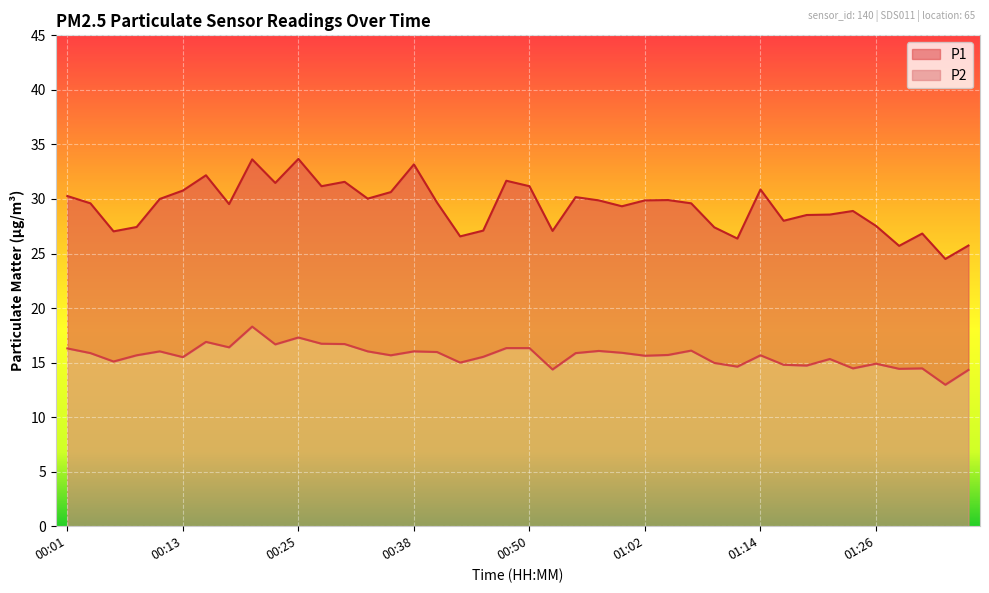

What is the label of the 12th point from the left?

00:28